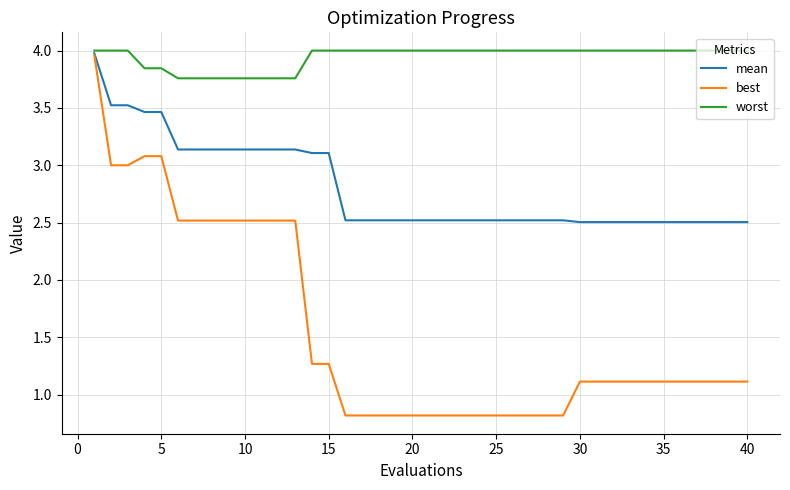

Rank the series by their average value, from highest to lowest.

worst, mean, best